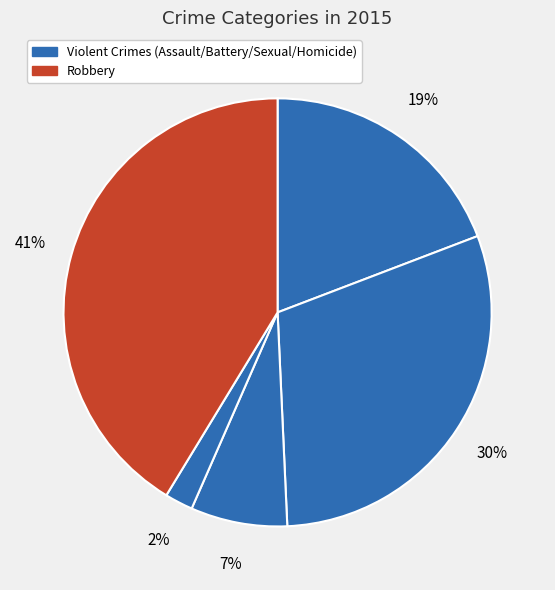

To the nearest percent, what is the average slice percentage?

20%